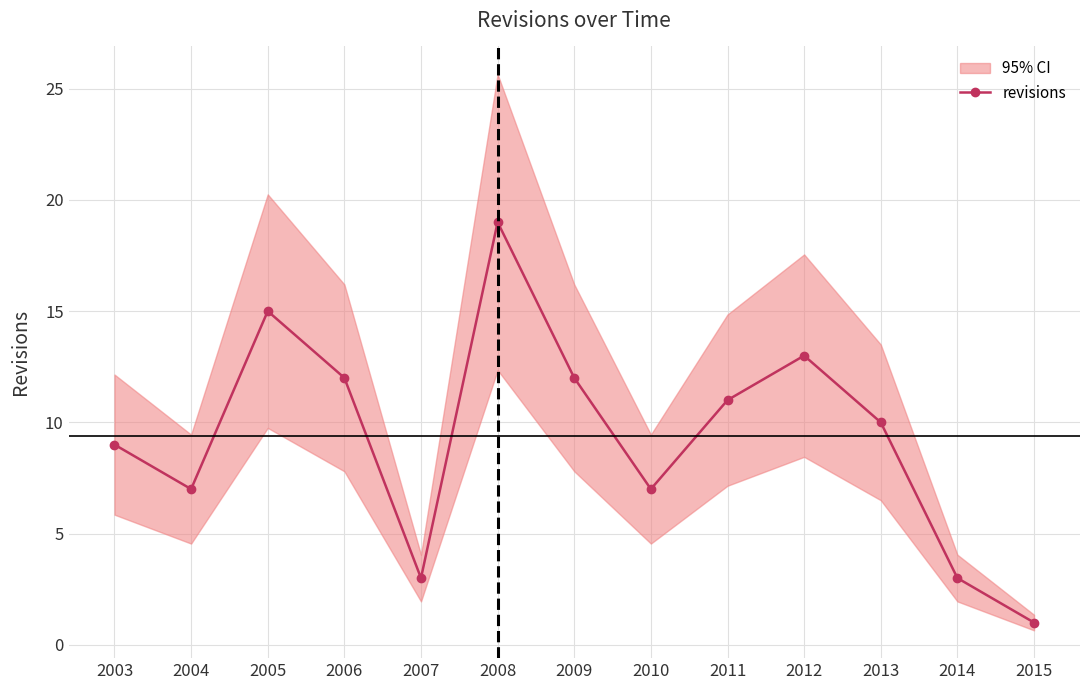

How many data points are above 10?

6